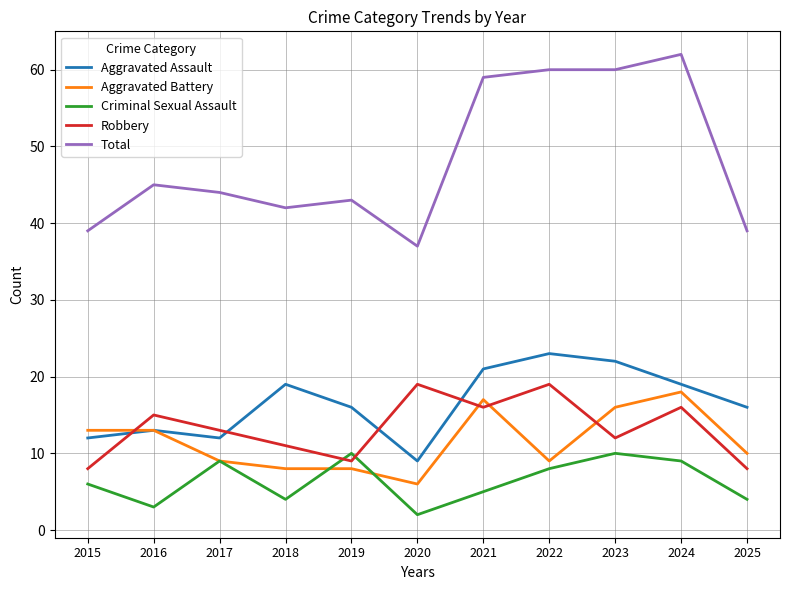

Is it true that Criminal Sexual Assault equals 10 at 2019?

True